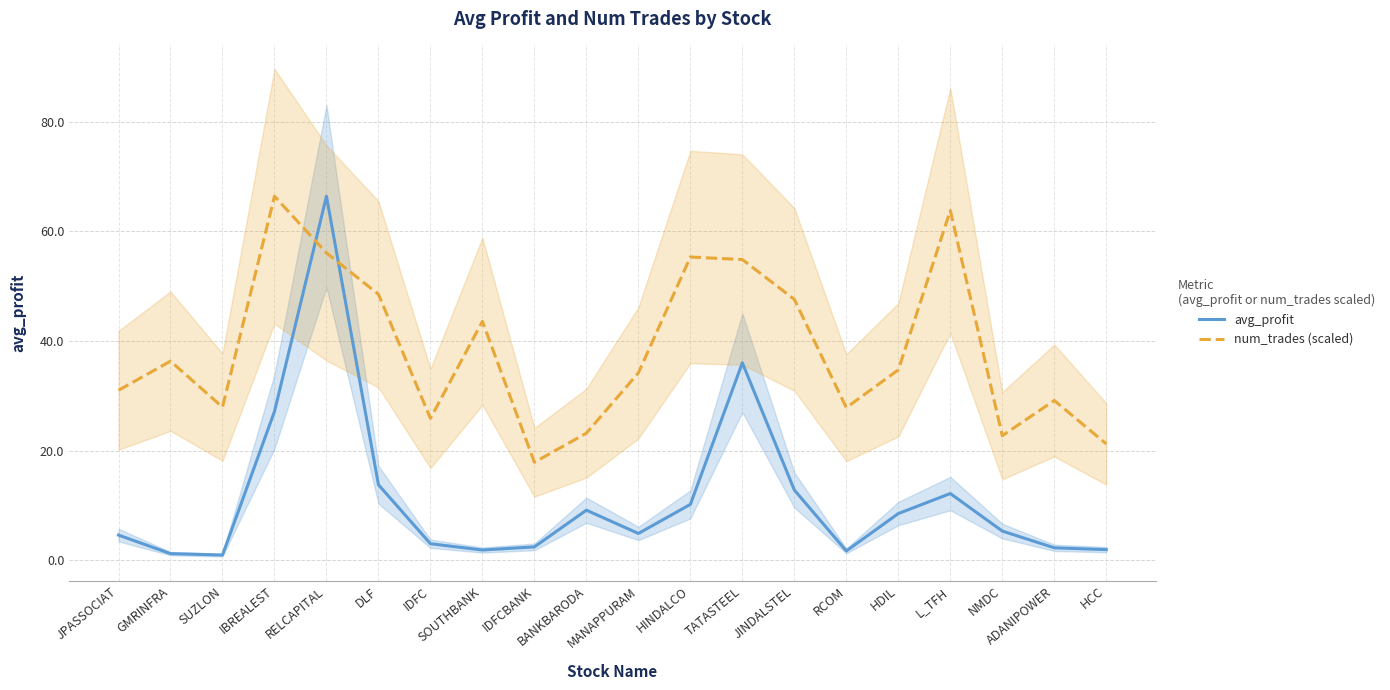

At which category does num_trades (scaled) reach its first local peak?

GMRINFRA